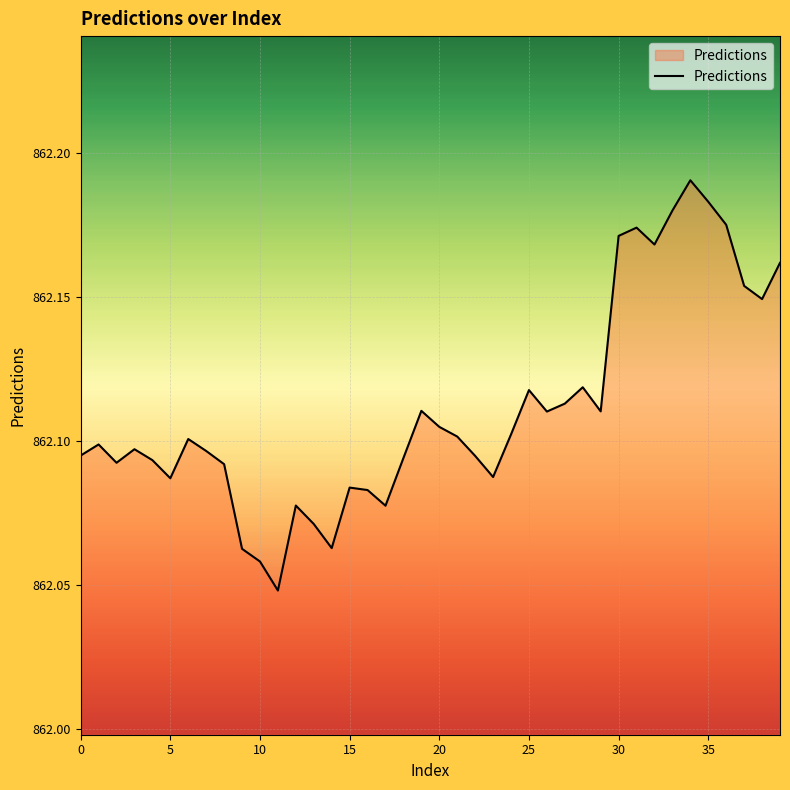

How many interior local valleys (lower than both neighbors) does the data have?

10